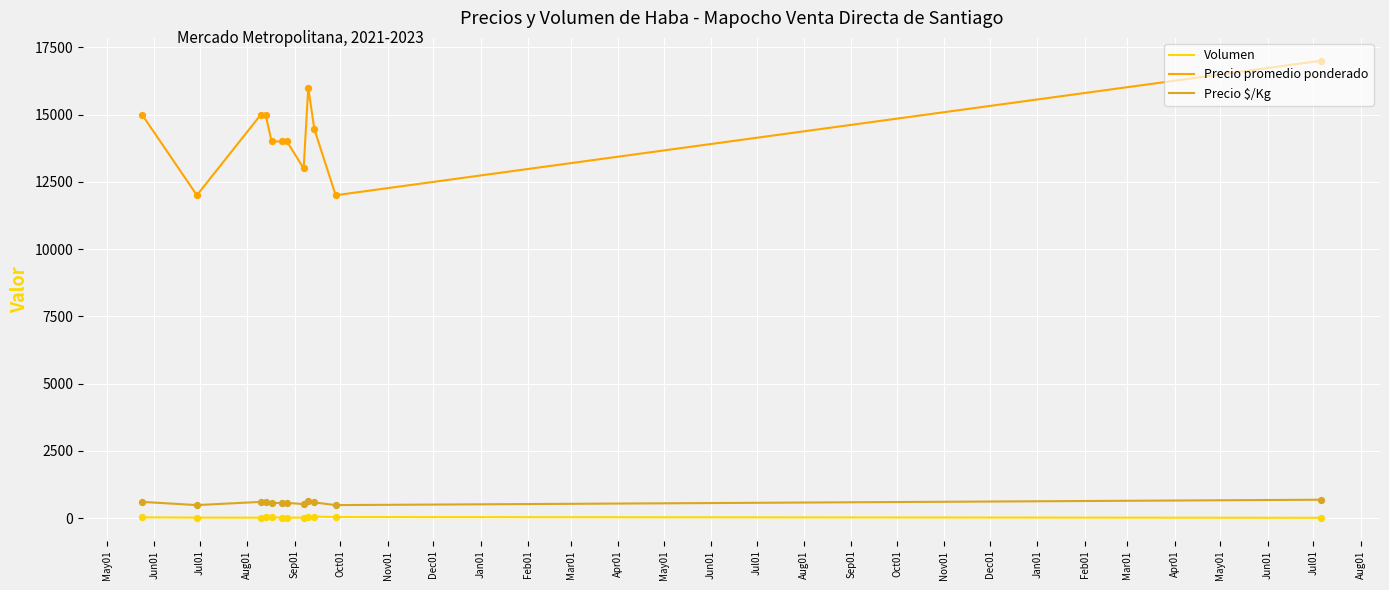

At how many categories does at least one series exceed 9981?

12